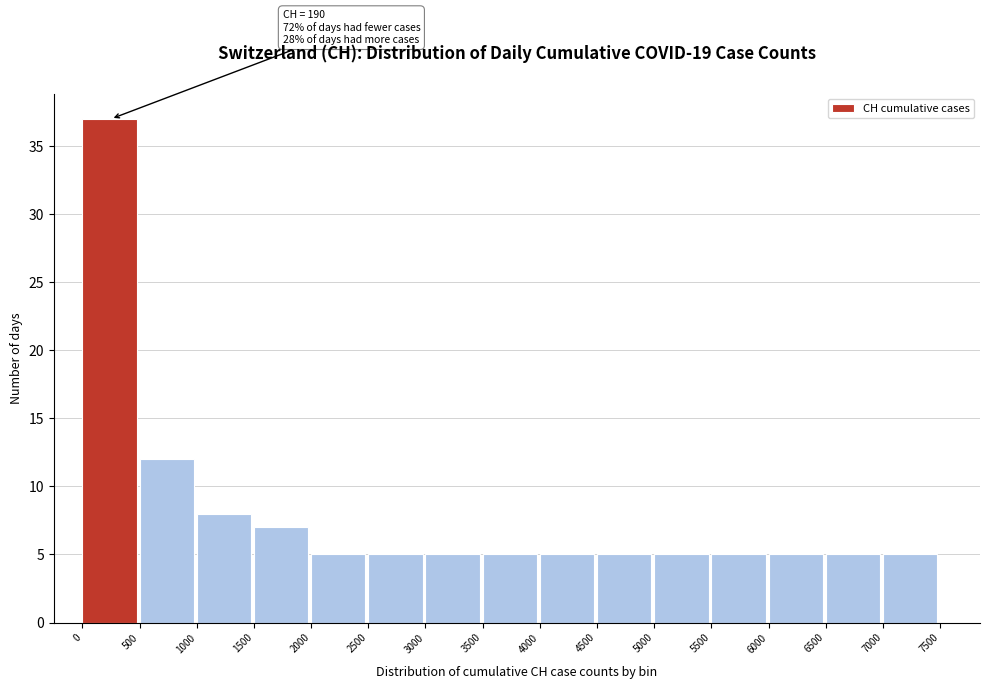

Over which range of the x-axis is the bar tallest?

0 to 500